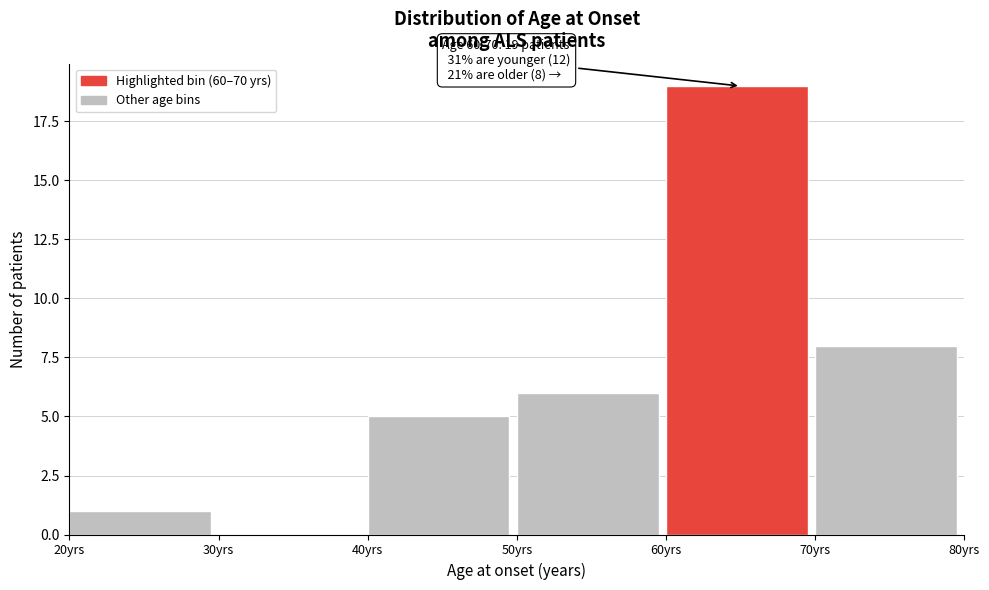

Which range on the x-axis has the tallest bar?

60 to 70